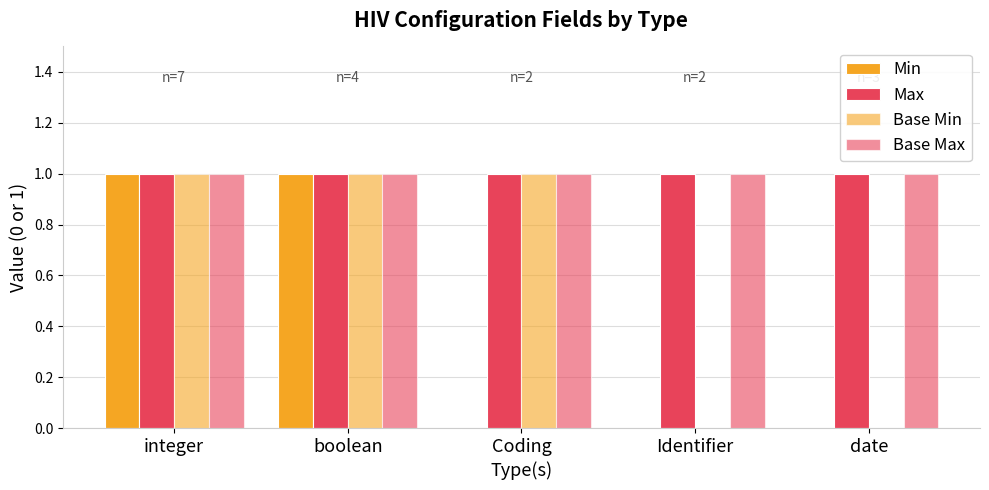

Count the number of categories in the chart.

5